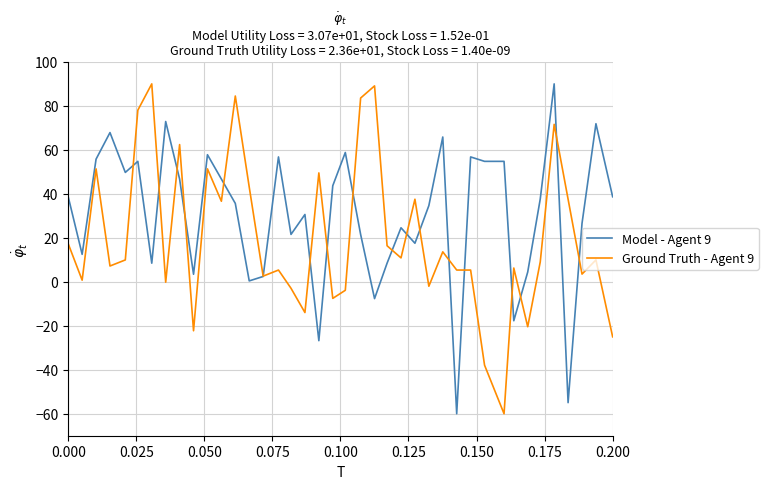

What is the highest value of the Ground Truth - Agent 9 series?

90.0